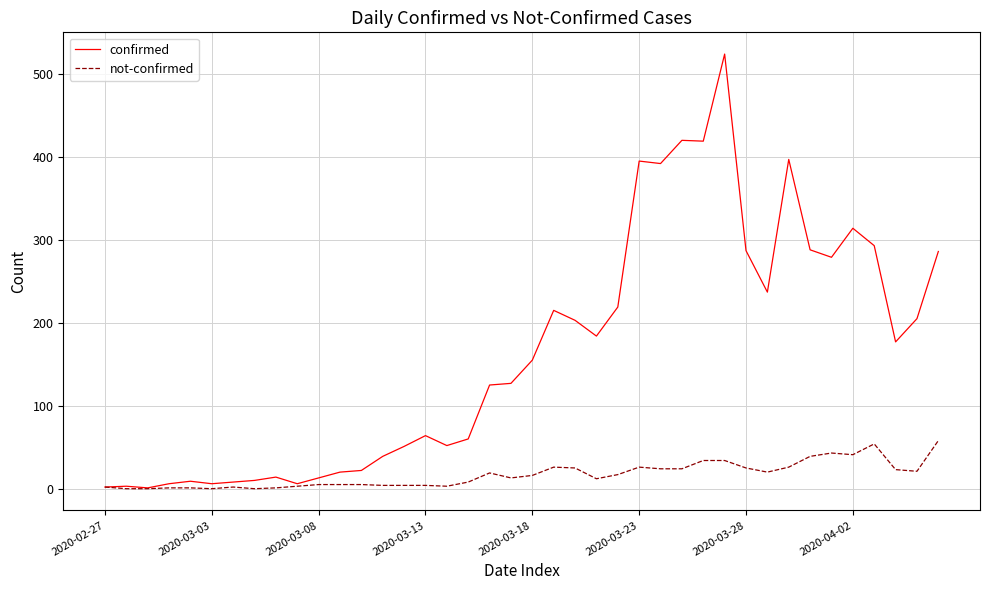

List the series in order of their overall mean, highest first.

confirmed, not-confirmed